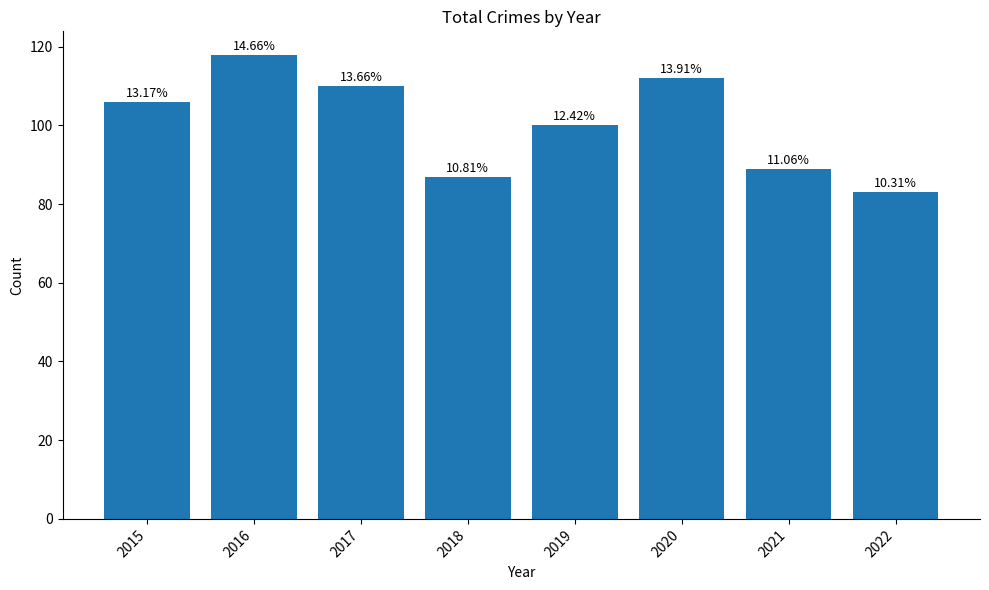

How many bars are there in total?

8